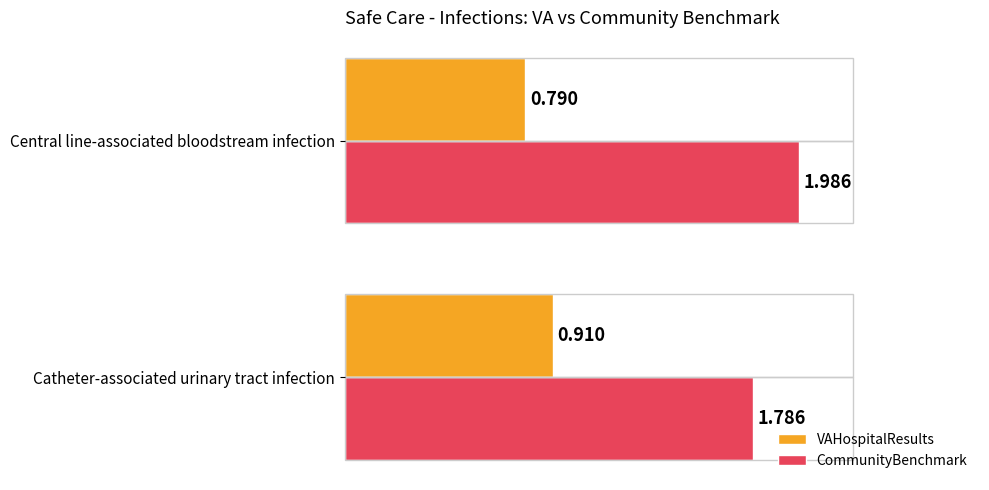

What are all the series names shown in the legend?

VAHospitalResults, CommunityBenchmark